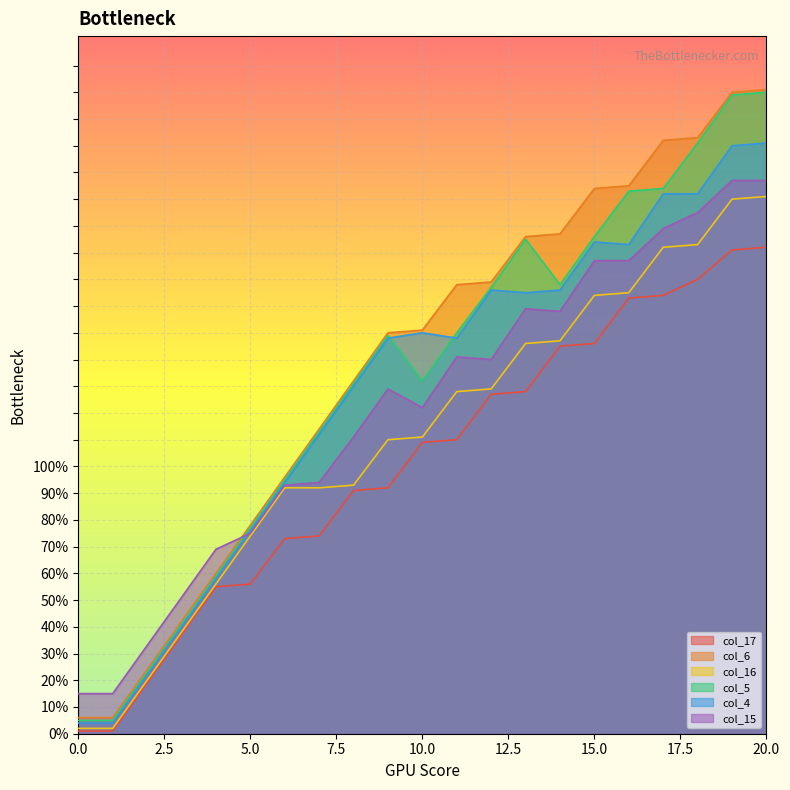

True or false: col_5 and col_16 intersect in this chart.

False